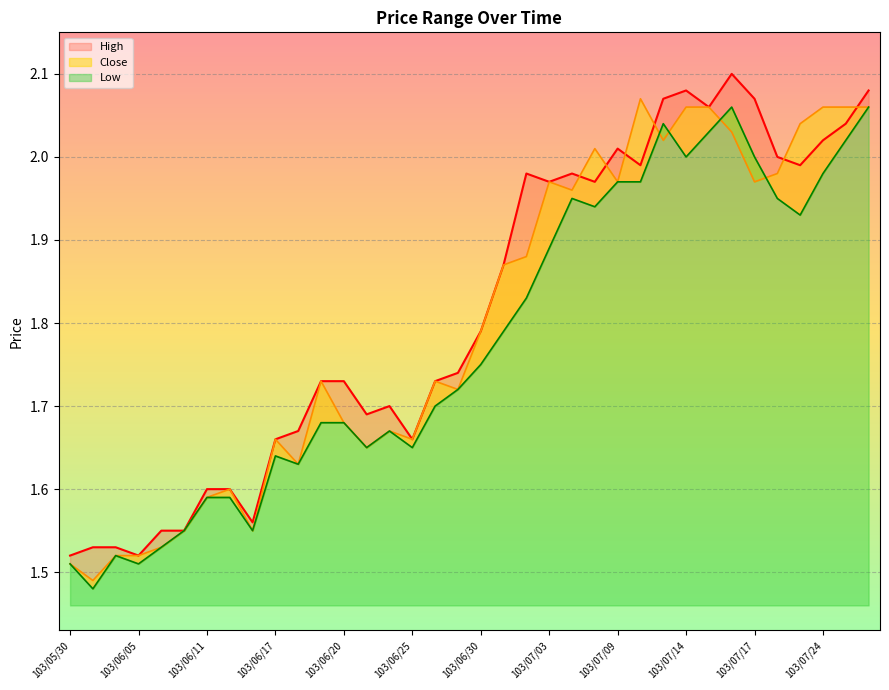

At 103/06/11, list the series in order from largest to smallest.

High, Close, Low